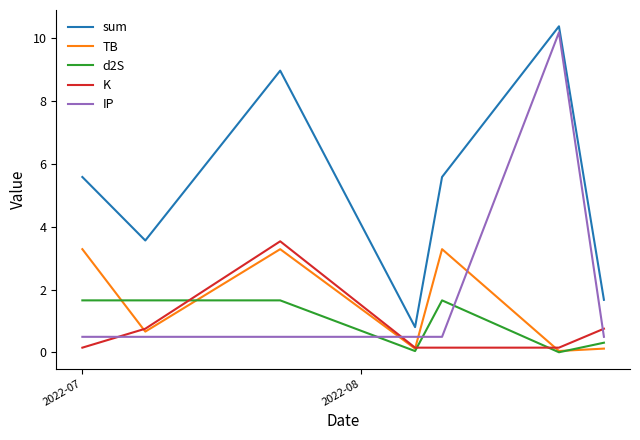

How many lines are shown in the chart?

5